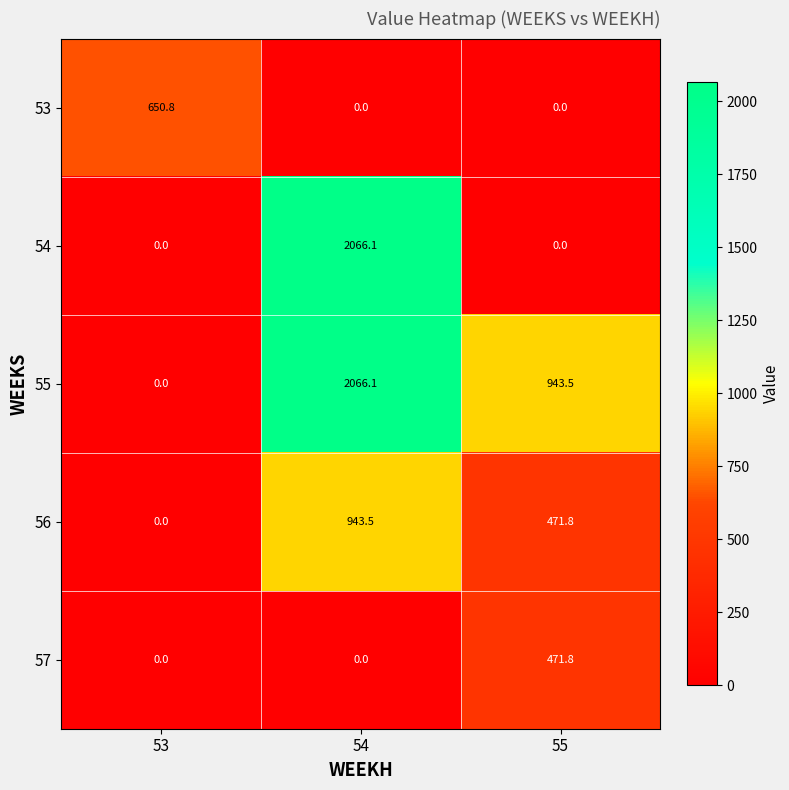

Reading left to right, list all the values displayed in this chart.

53: 650.8	0.0	0.0
54: 0.0	2066.1	0.0
55: 0.0	2066.1	943.5
56: 0.0	943.5	471.8
57: 0.0	0.0	471.8